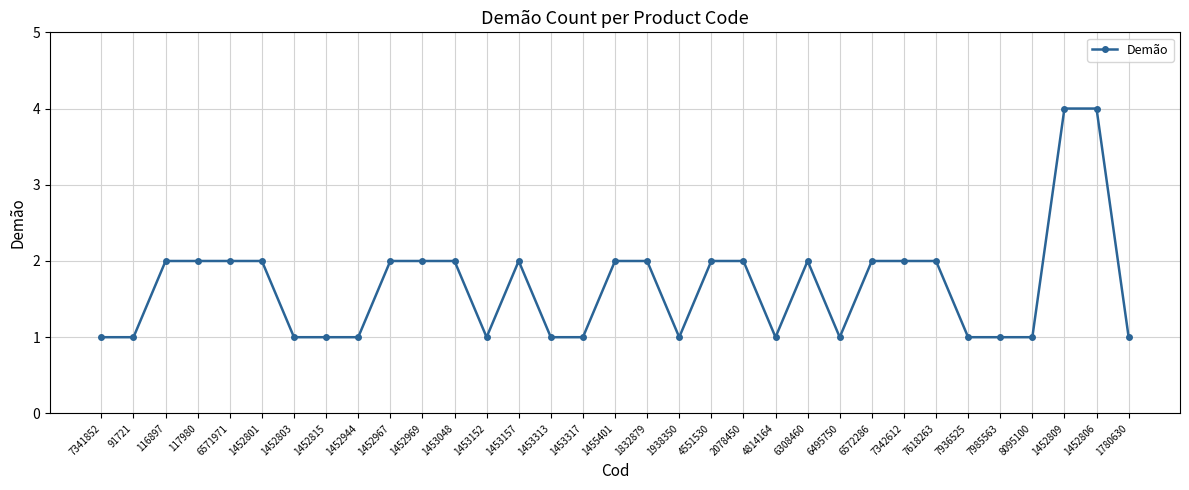

What is the smallest value displayed?

1